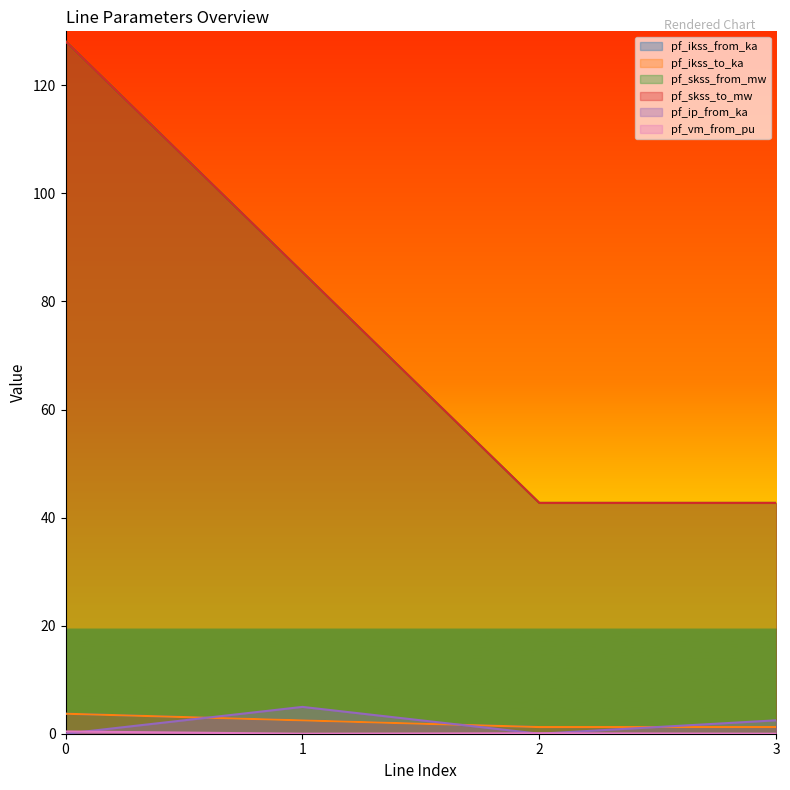

At which category does pf_ikss_from_ka reach its first local valley?

2